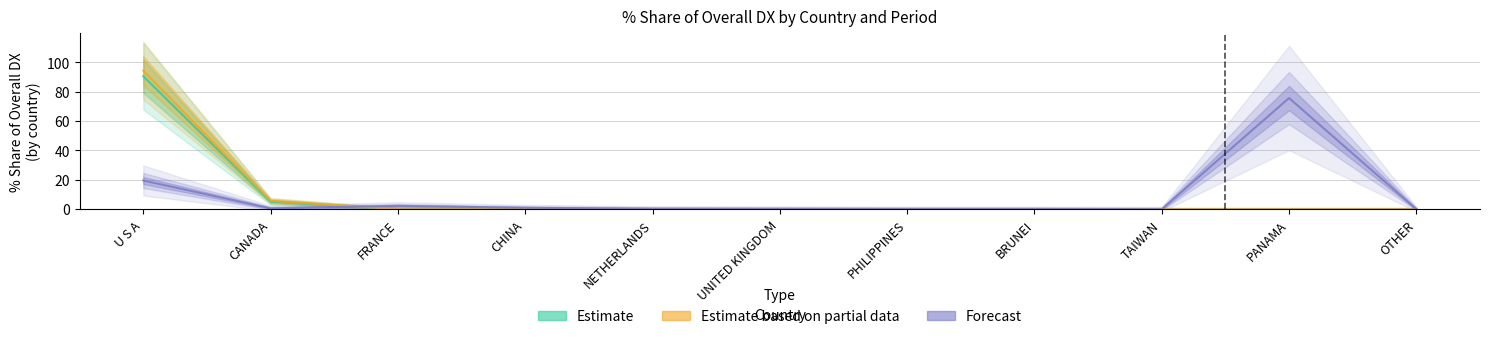

True or false: Forecast and Estimate cross at least once.

True